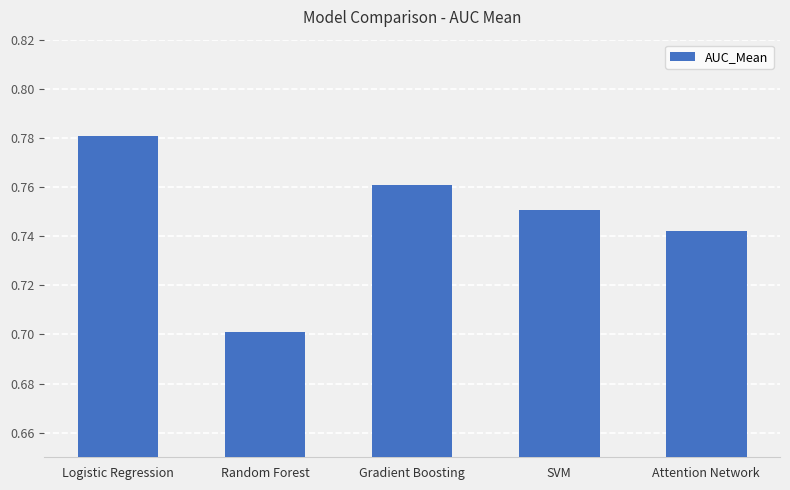

Between SVM and Random Forest, which is larger?

SVM